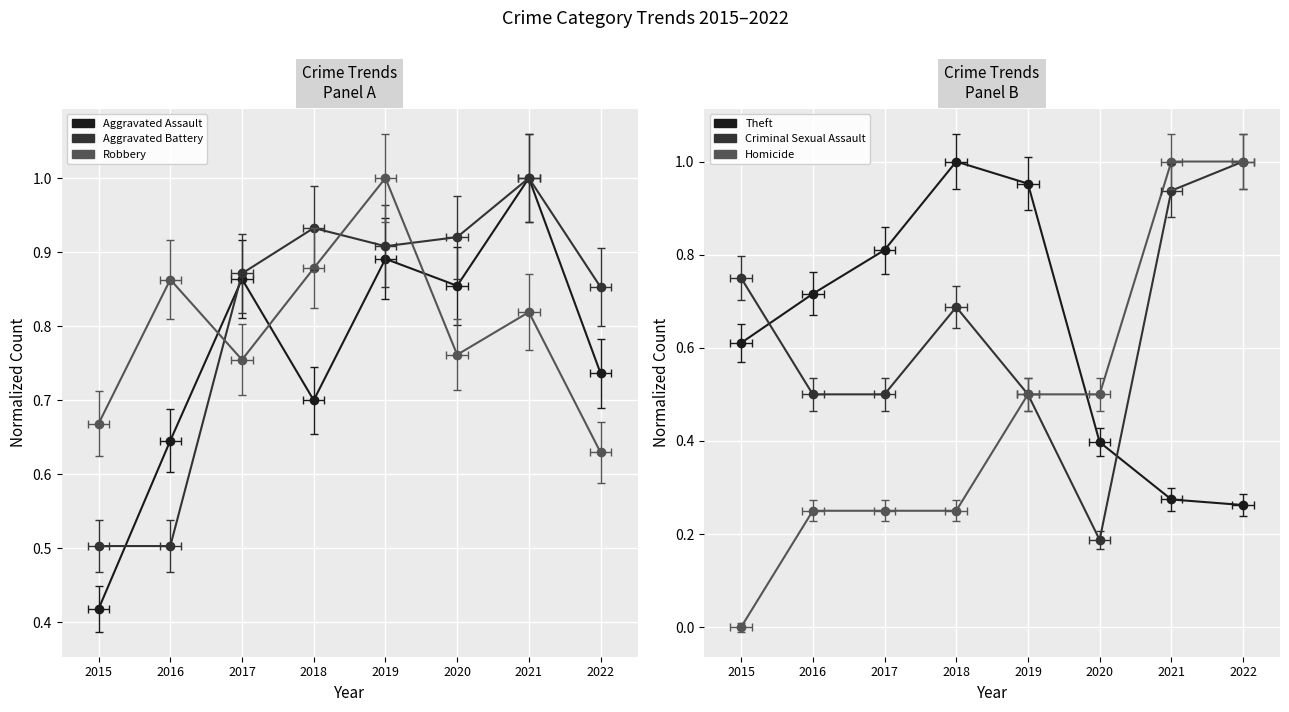

Reading left to right, what are all the values shown in this chart?

Aggravated Assault: 2015=0.4	2016=0.6	2017=0.9	2018=0.7	2019=0.9	2020=0.9	2021=1.0	2022=0.7
Aggravated Battery: 2015=0.5	2016=0.5	2017=0.9	2018=0.9	2019=0.9	2020=0.9	2021=1.0	2022=0.9
Robbery: 2015=0.7	2016=0.9	2017=0.8	2018=0.9	2019=1.0	2020=0.8	2021=0.8	2022=0.6
Theft: 2015=0.6	2016=0.7	2017=0.8	2018=1.0	2019=1.0	2020=0.4	2021=0.3	2022=0.3
Criminal Sexual Assault: 2015=0.8	2016=0.5	2017=0.5	2018=0.7	2019=0.5	2020=0.2	2021=0.9	2022=1.0
Homicide: 2015=0.0	2016=0.2	2017=0.2	2018=0.2	2019=0.5	2020=0.5	2021=1.0	2022=1.0